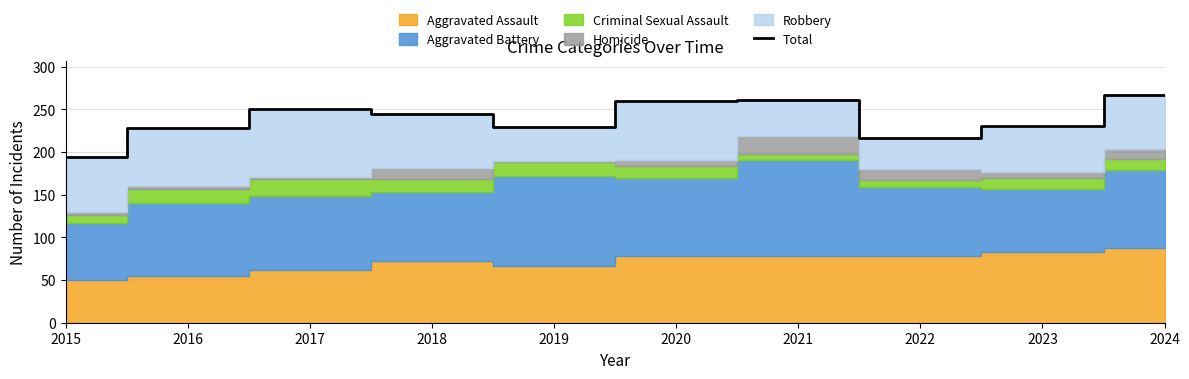

Approximately how many times larger is the value at 2022 compared to 2016?

0.9